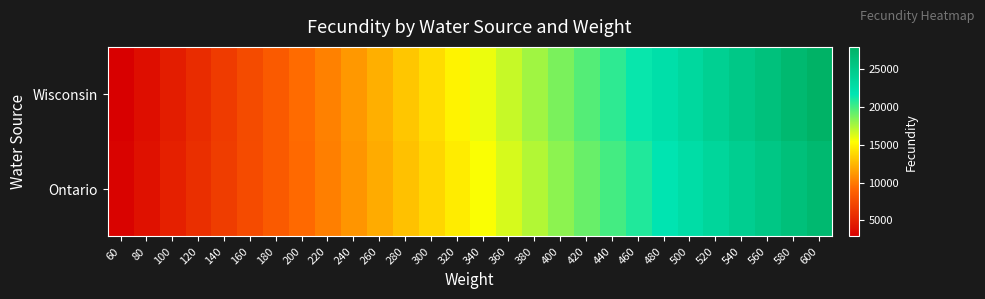

Between 440 and 560, which is larger?

560